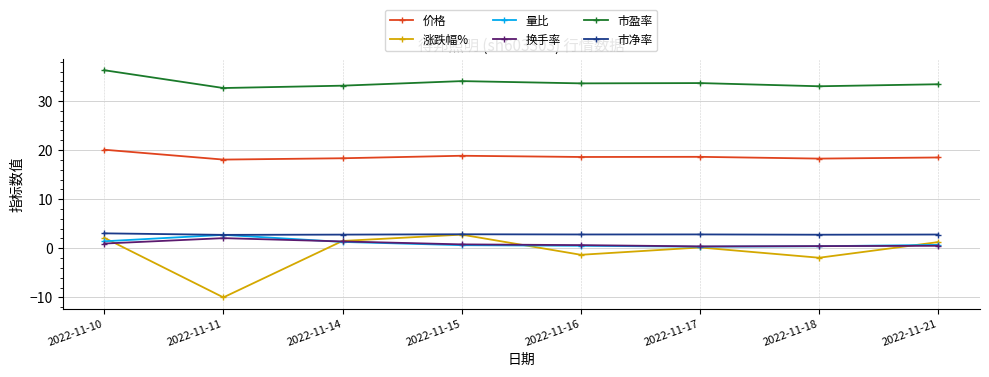

How many interior local valleys does the 涨跌幅% series have?

3